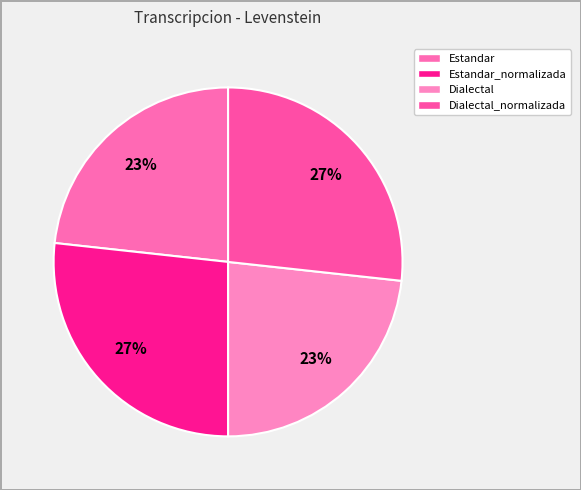

How many slices are in this pie chart?

4